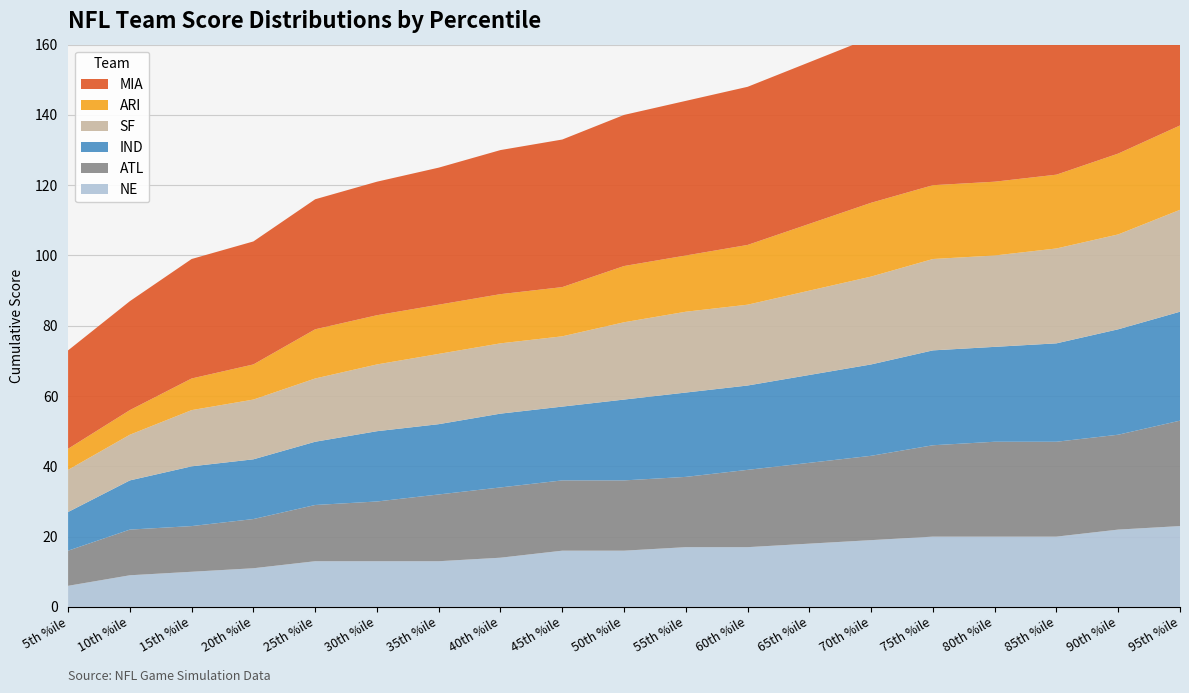

Reading right to left, list all the values displayed in this chart.

MIA: 95th=55	90th=52	85th=51	80th=50	75th=48	70th=47	65th=46	60th=45	55th=44	50th=43	45th=42	40th=41	35th=39	30th=38	25th=37	20th=35	15th=34	10th=31	5th=28
ARI: 95th=24	90th=23	85th=21	80th=21	75th=21	70th=21	65th=19	60th=17	55th=16	50th=16	45th=14	40th=14	35th=14	30th=14	25th=14	20th=10	15th=9	10th=7	5th=6
SF: 95th=29	90th=27	85th=27	80th=26	75th=26	70th=25	65th=24	60th=23	55th=23	50th=22	45th=20	40th=20	35th=20	30th=19	25th=18	20th=17	15th=16	10th=13	5th=12
IND: 95th=31	90th=30	85th=28	80th=27	75th=27	70th=26	65th=25	60th=24	55th=24	50th=23	45th=21	40th=21	35th=20	30th=20	25th=18	20th=17	15th=17	10th=14	5th=11
ATL: 95th=30	90th=27	85th=27	80th=27	75th=26	70th=24	65th=23	60th=22	55th=20	50th=20	45th=20	40th=20	35th=19	30th=17	25th=16	20th=14	15th=13	10th=13	5th=10
NE: 95th=23	90th=22	85th=20	80th=20	75th=20	70th=19	65th=18	60th=17	55th=17	50th=16	45th=16	40th=14	35th=13	30th=13	25th=13	20th=11	15th=10	10th=9	5th=6